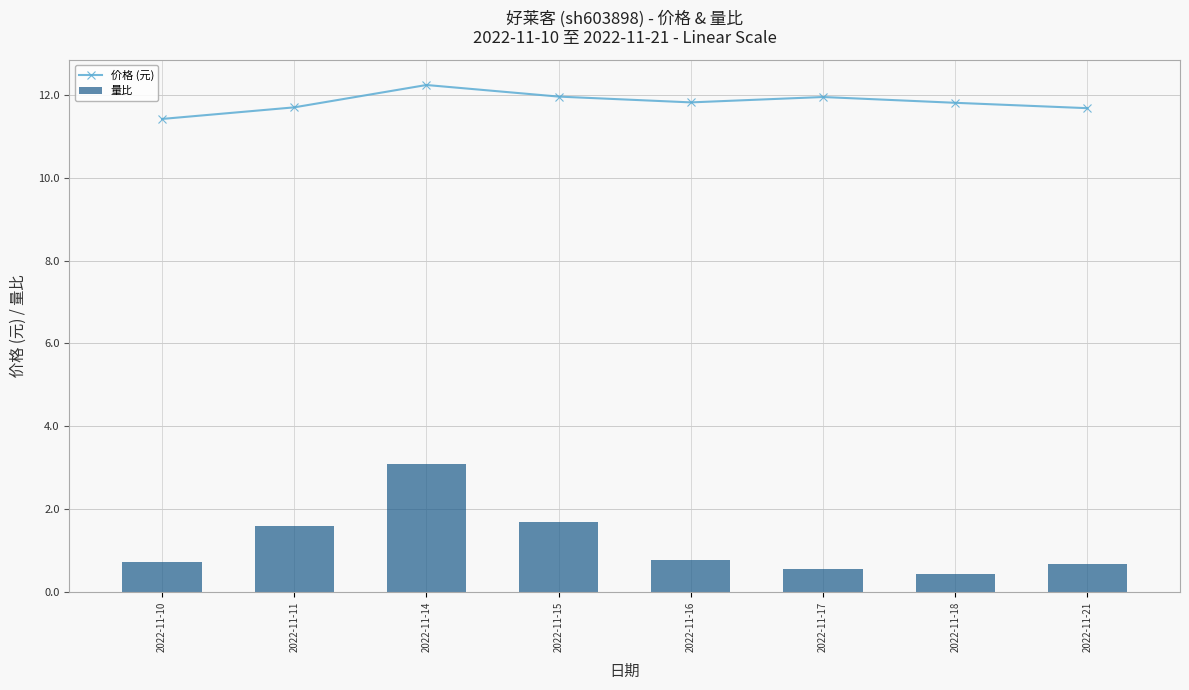

How many groups of bars are there?

8